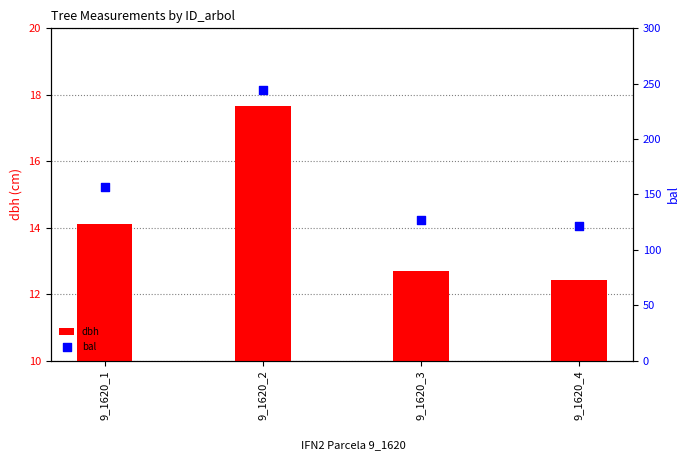

At which category is the sum across all series the highest?

9_1620_2